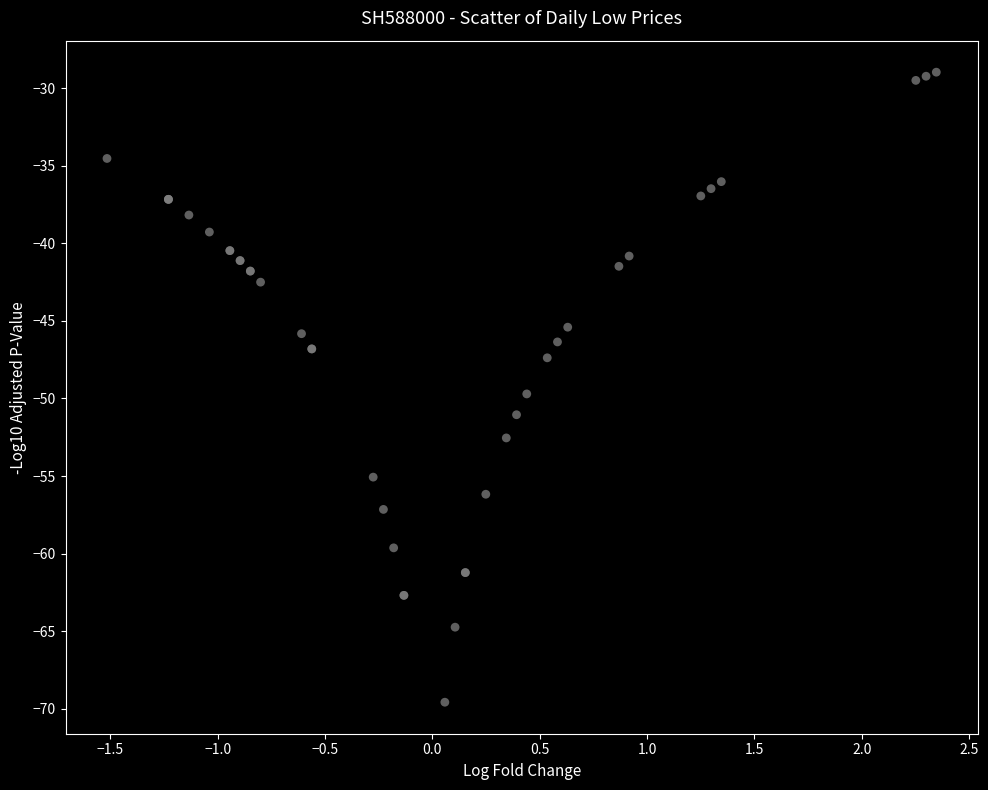

What Y value in the scatter plot is closest to -49?

-49.7